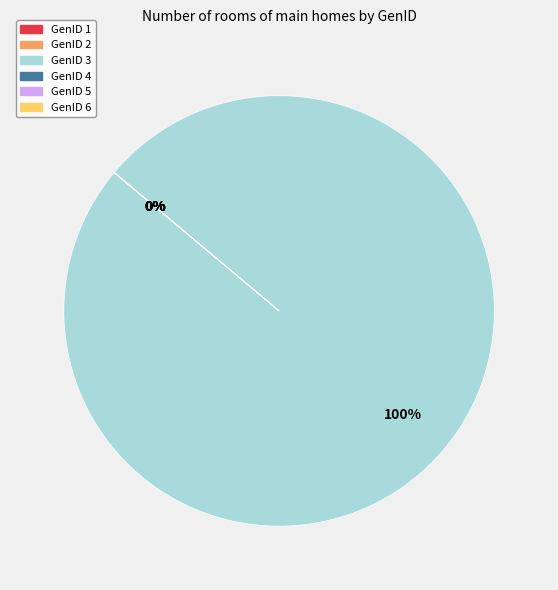

Which slice is the largest?

GenID 3